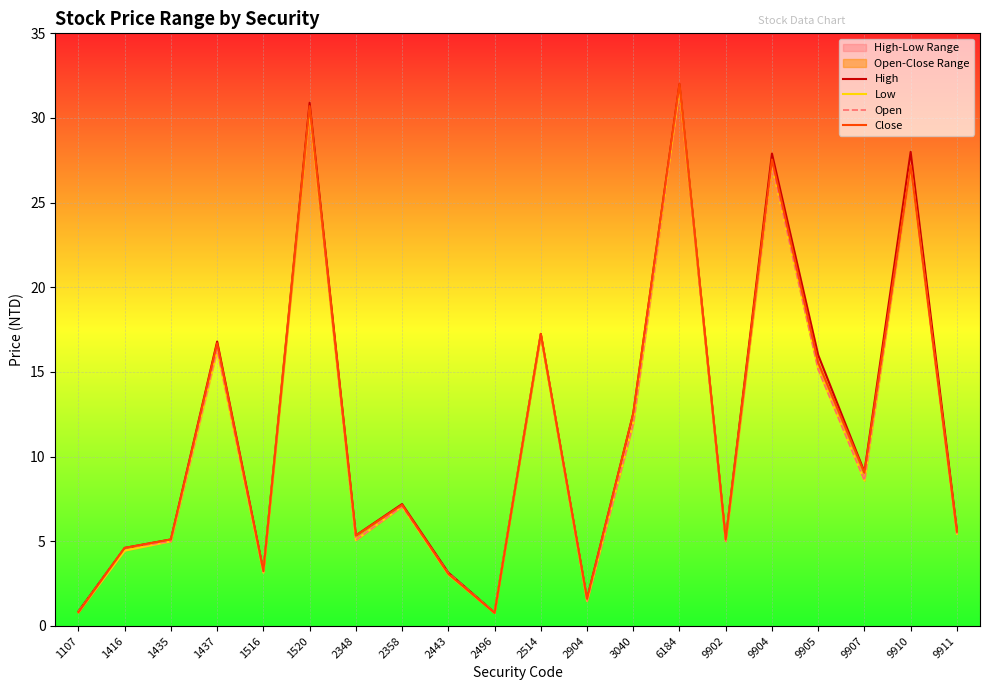

What is the value of the Open point at the 13th from the left?

11.9